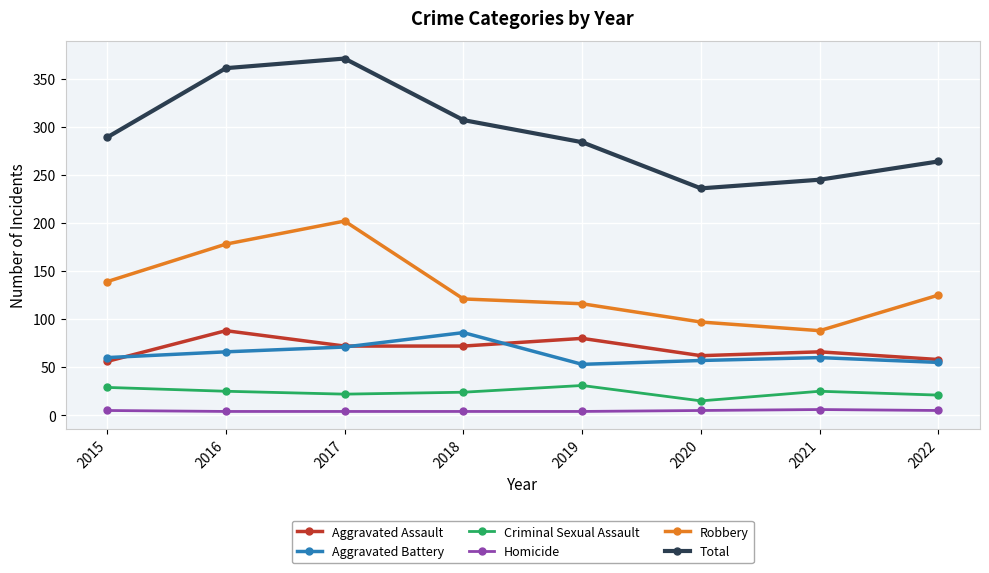

True or false: Total and Aggravated Assault cross at least once.

False